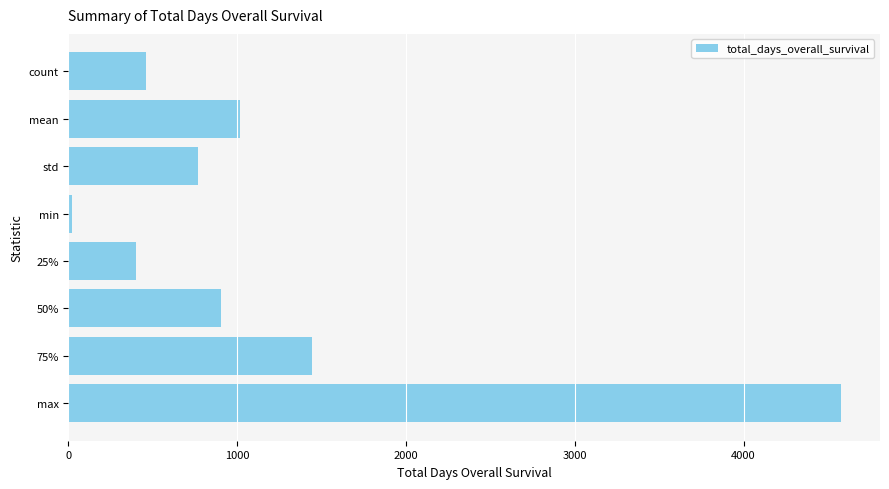

At which label is the value closest to 2300?

75%